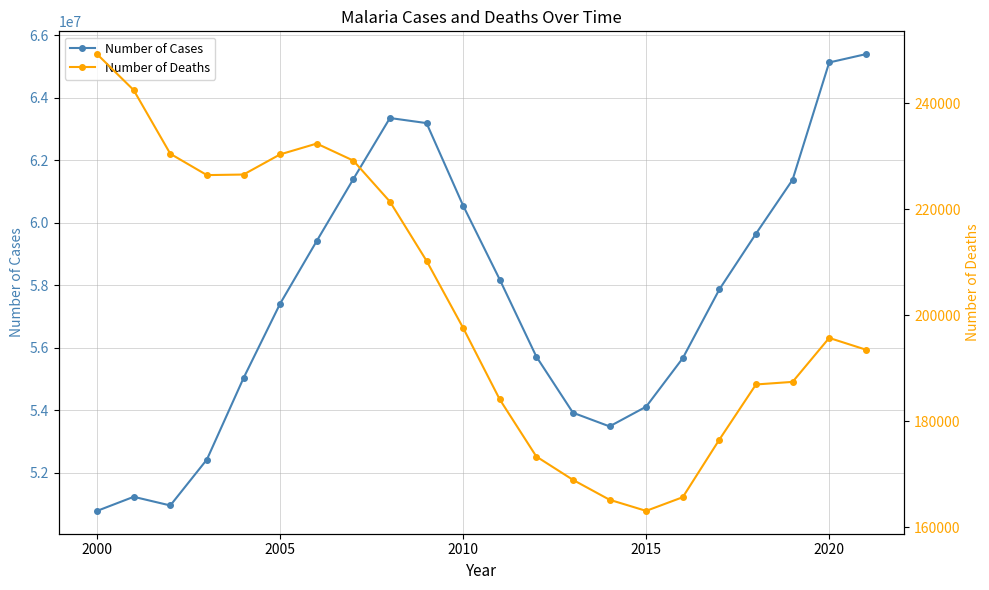

True or false: Number of Cases has more than 0 points higher than both neighbors.

True